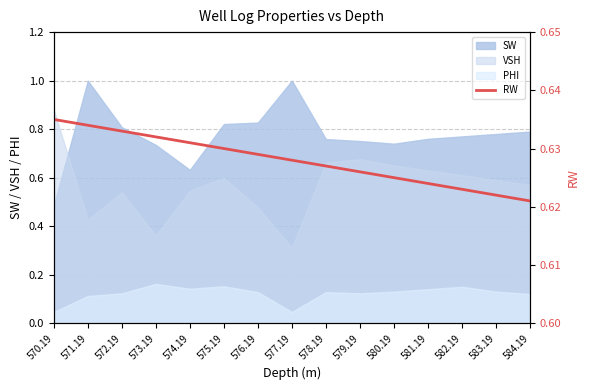

What position from the left is 571.19?

2